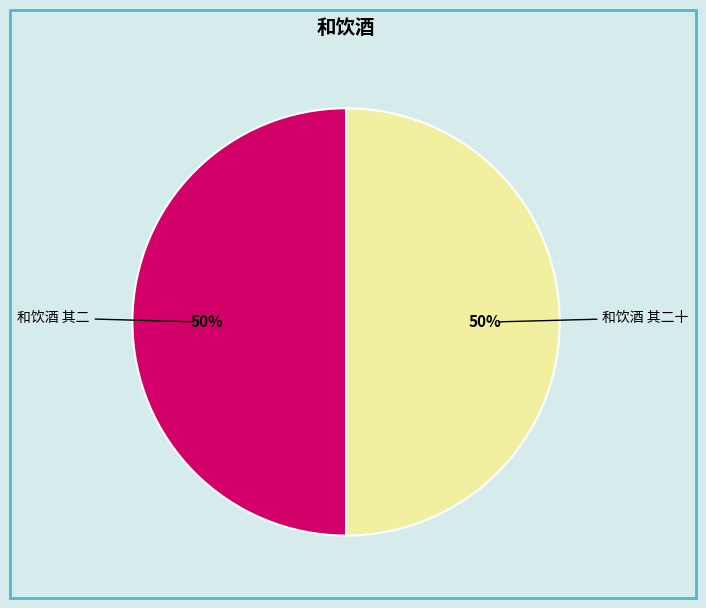

The 和饮酒 其二十 slice represents 50% of the pie. True or false?

True